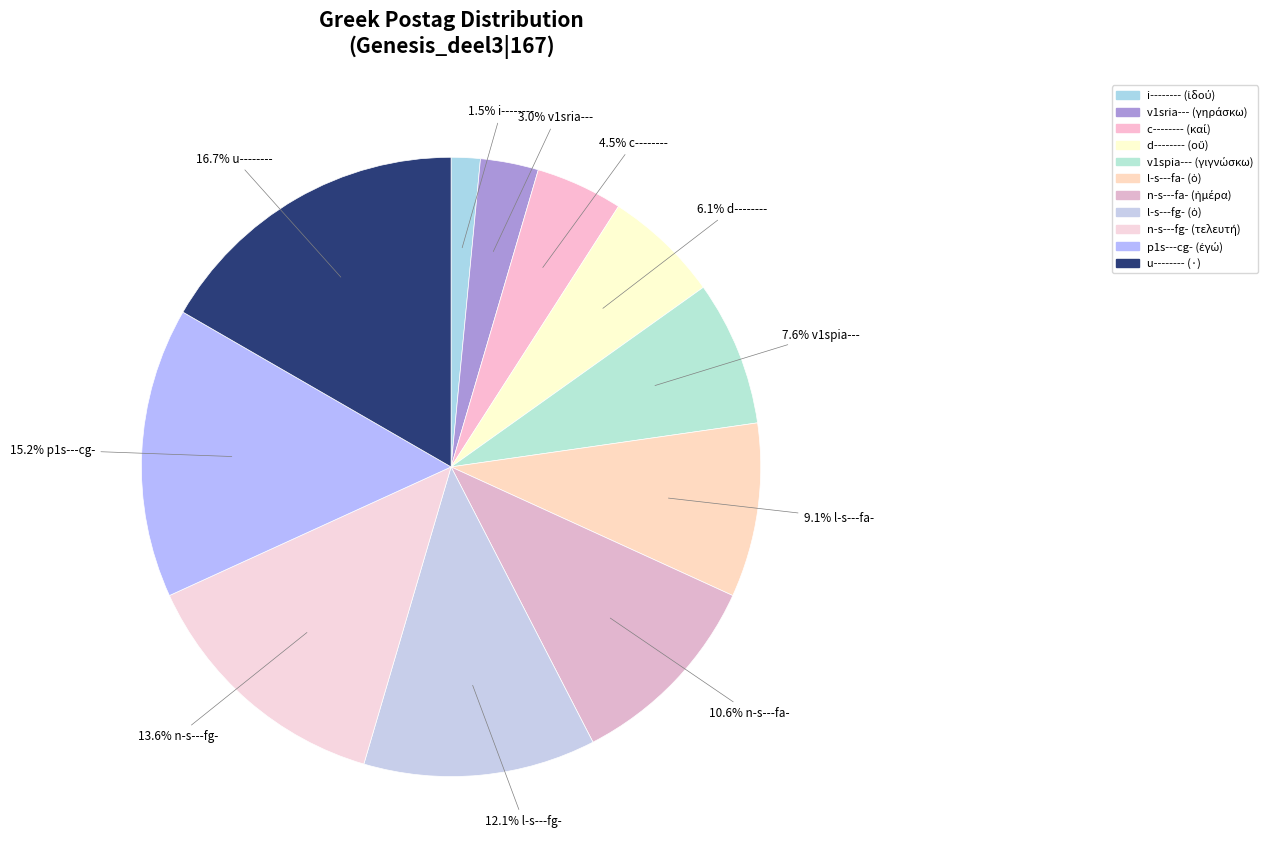

How many slices are in this pie chart?

11